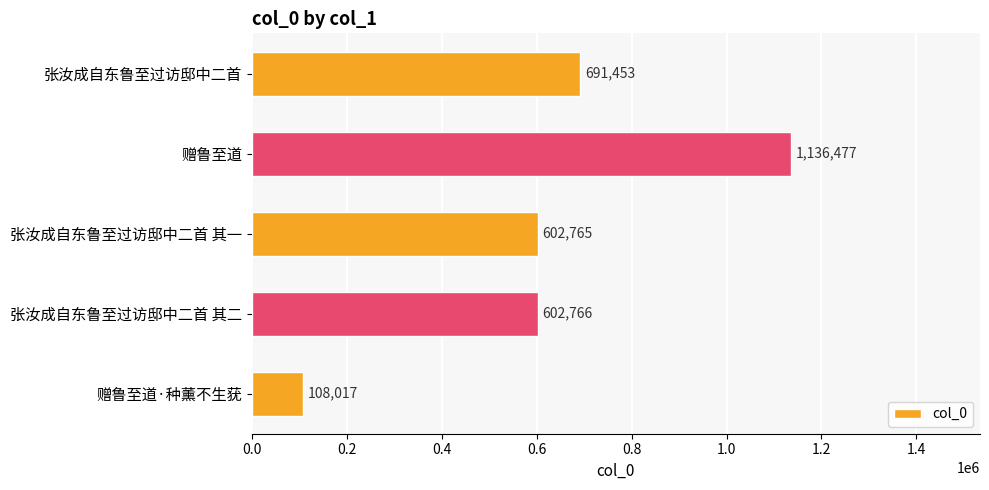

The chart shows a value of 1136477 at 赠鲁至道. True or false?

True